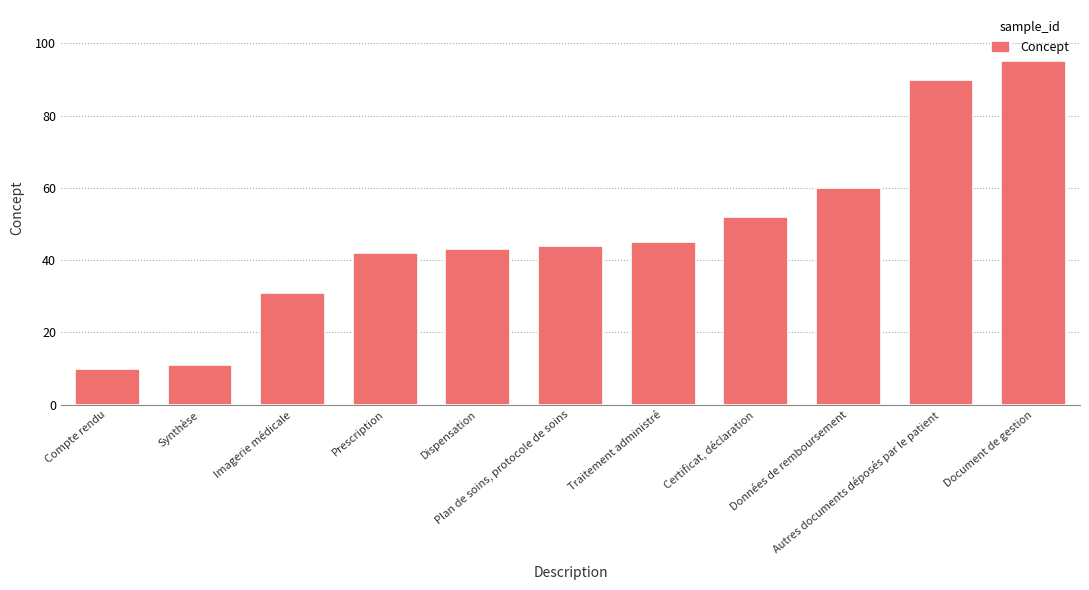

What is the difference between the maximum and minimum values?

85